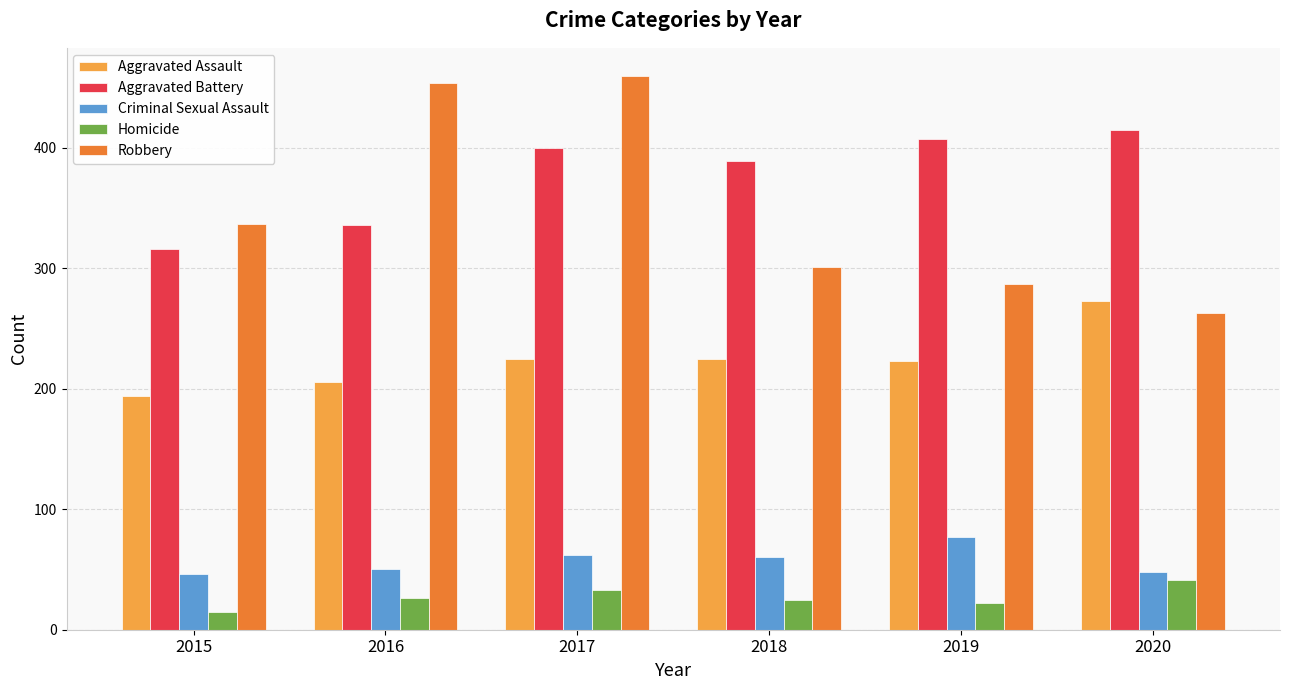

What is the average value of the Robbery series?

350